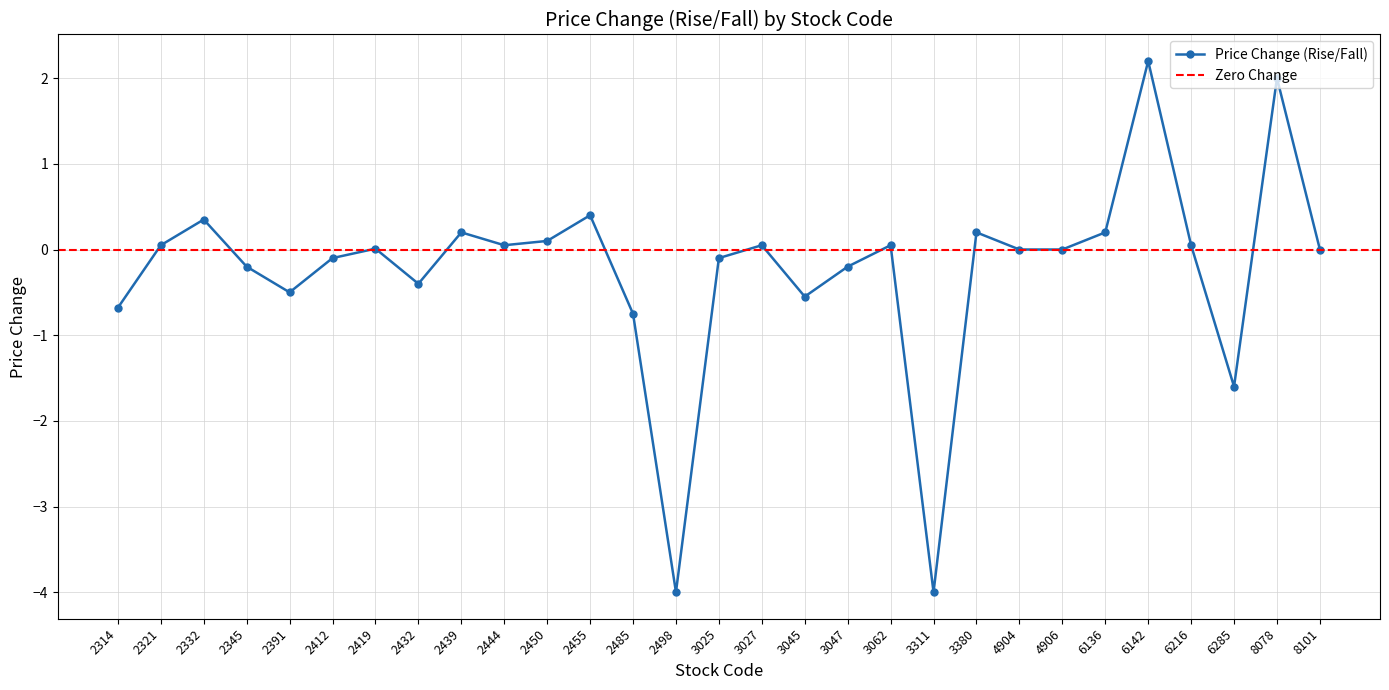

What is the value of the 15th point from the left?

-0.1